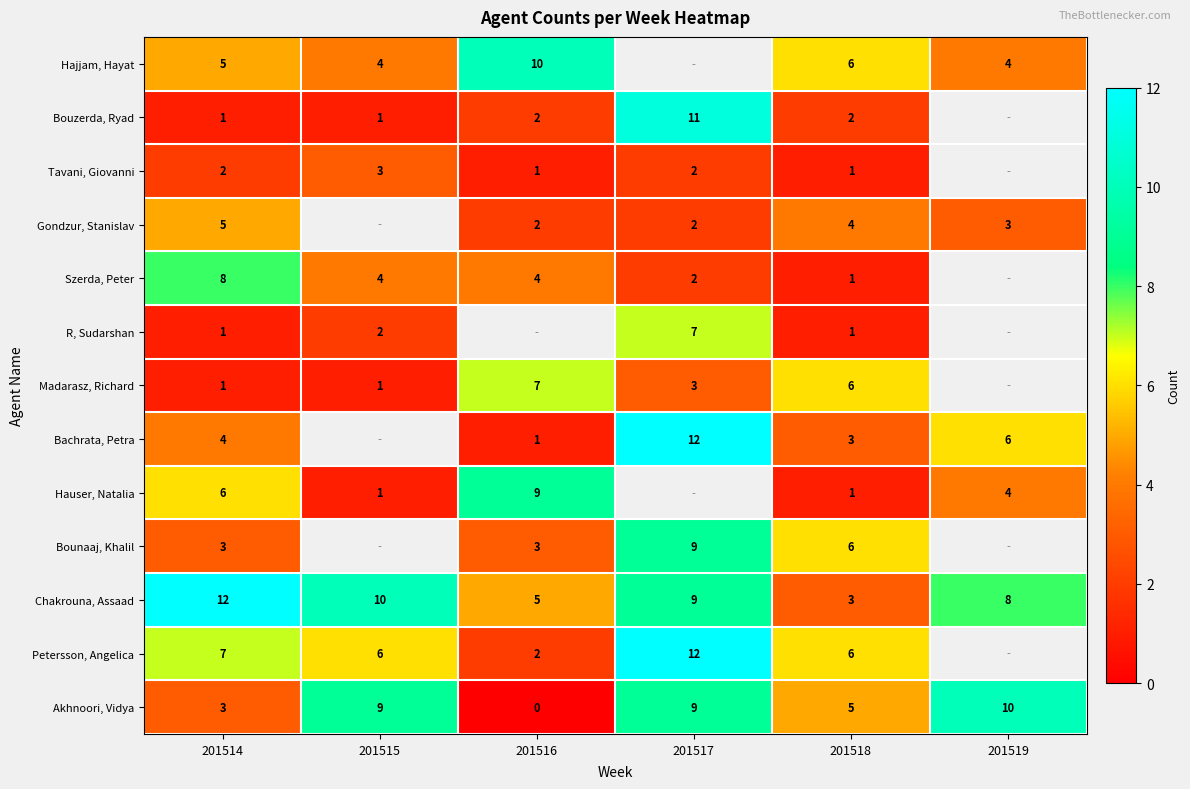

True or false: R, Sudarshan has a value of 7 at 201517.

True